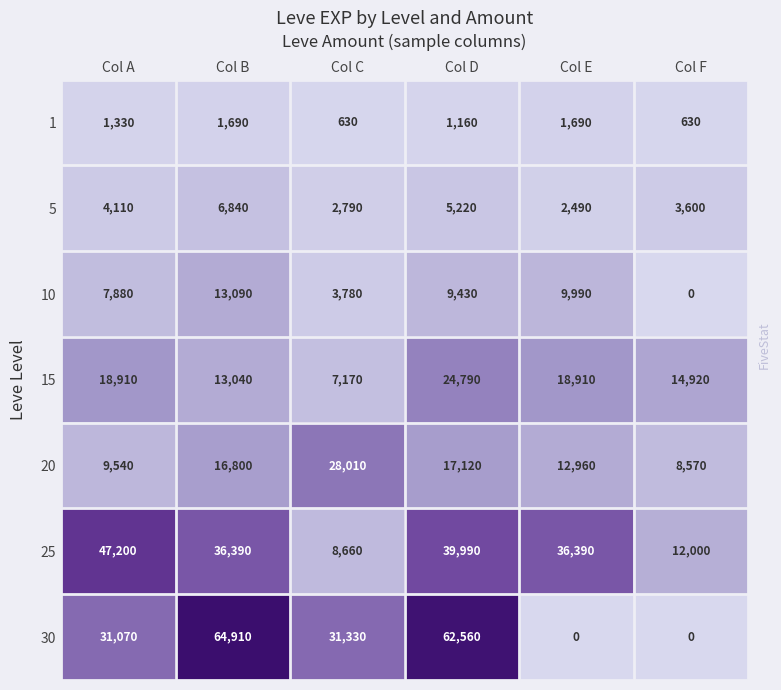

Which series has the widest spread of values?

30